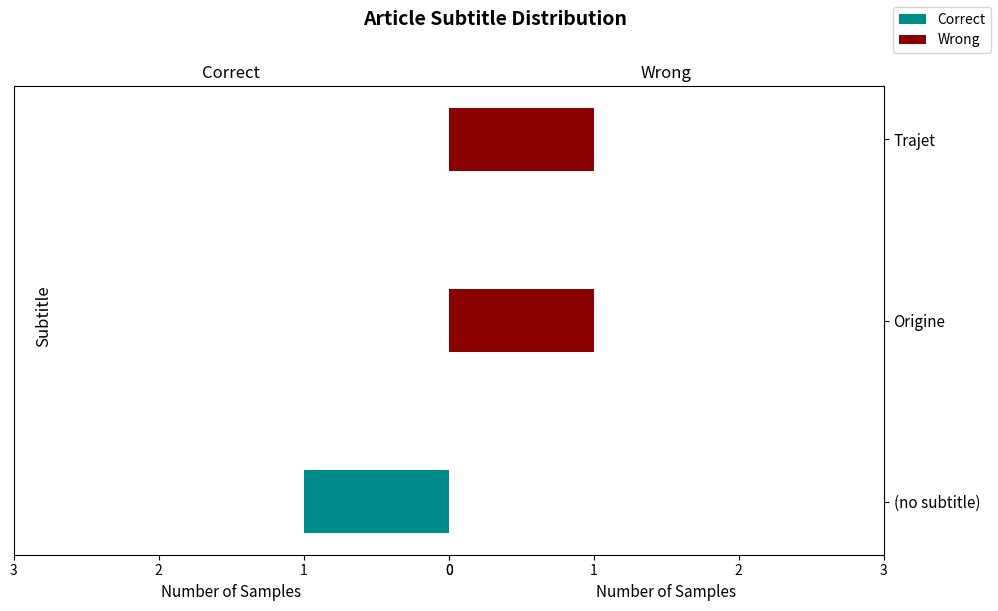

What is the highest value of the Wrong series?

1